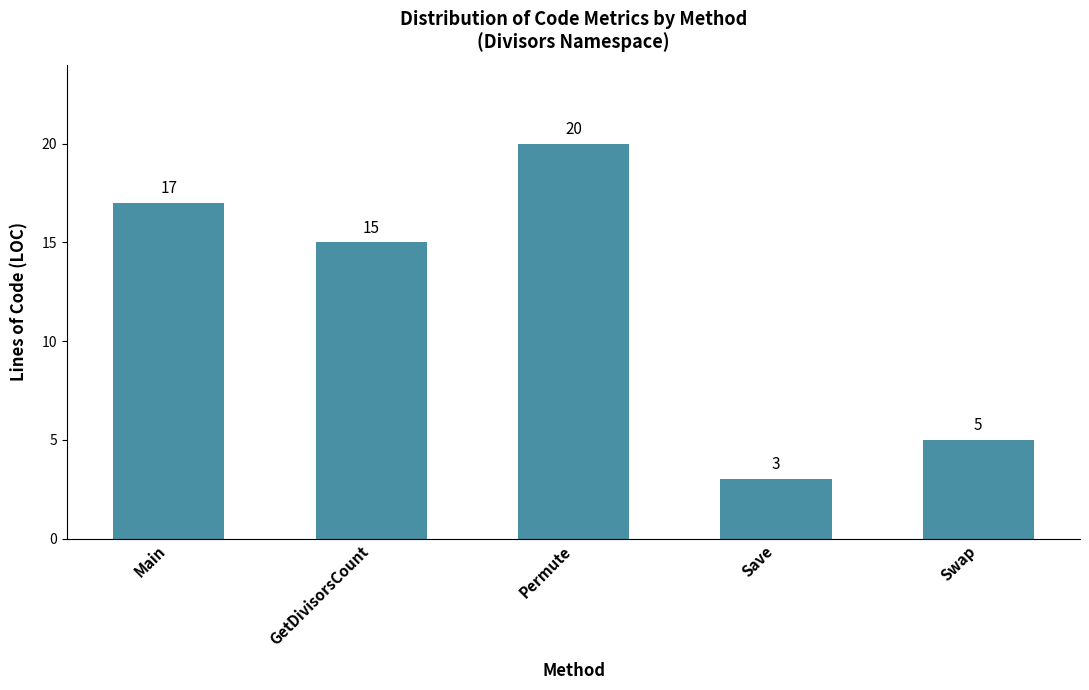

Is it true that the value at Permute is 20?

True